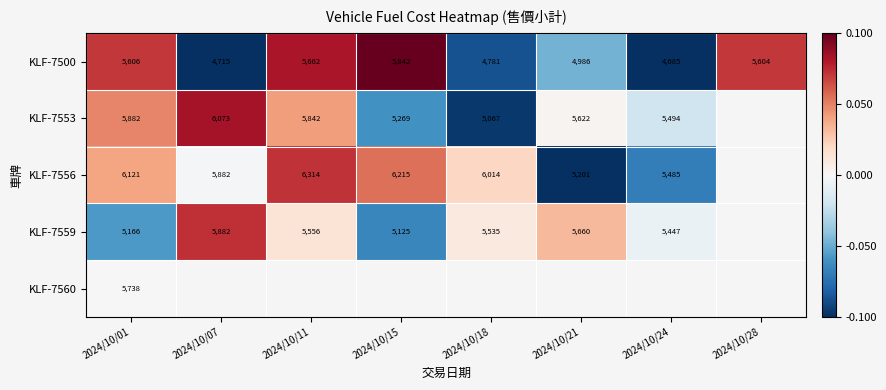

The KLF-7553 series shows -0.0 at 2024/10/24. True or false?

False